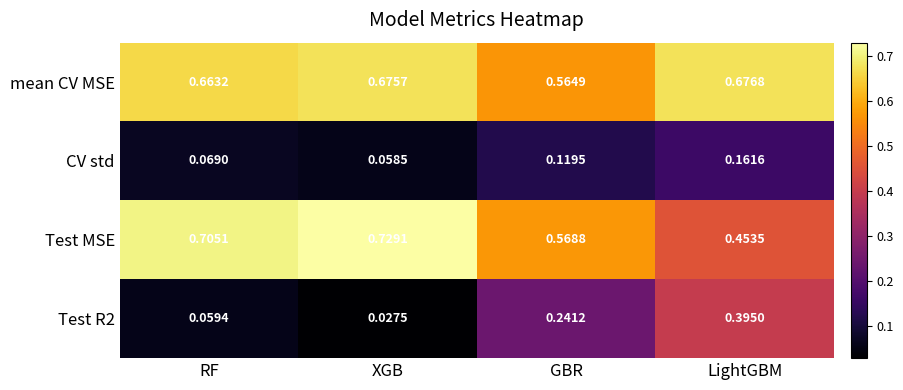

Which series has the largest total across all categories?

mean CV MSE